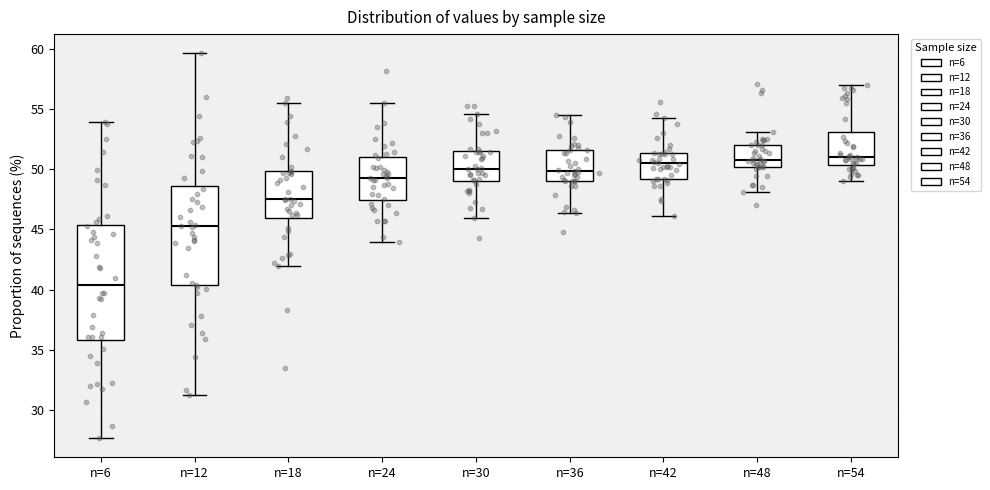

Reading left to right, read every box against the y-axis: the position of its median line, the range the box covers, and the ends of its whiskers. The values are not printed on the chart, so give them approximately, as read against the axis.

n=6: median 40.5, box 36.0 to 45.5, whiskers 27.5 to 54.0
n=12: median 45.5, box 40.5 to 48.5, whiskers 31.5 to 59.5
n=18: median 47.5, box 46.0 to 50.0, whiskers 42.0 to 55.5
n=24: median 49.0, box 47.5 to 51.0, whiskers 44.0 to 55.5
n=30: median 50.0, box 49.0 to 51.5, whiskers 46.0 to 54.5
n=36: median 50.0, box 49.0 to 51.5, whiskers 46.5 to 54.5
n=42: median 50.5, box 49.0 to 51.5, whiskers 46.0 to 54.0
n=48: median 51.0, box 50.0 to 52.0, whiskers 48.0 to 53.0
n=54: median 51.0, box 50.5 to 53.0, whiskers 49.0 to 57.0